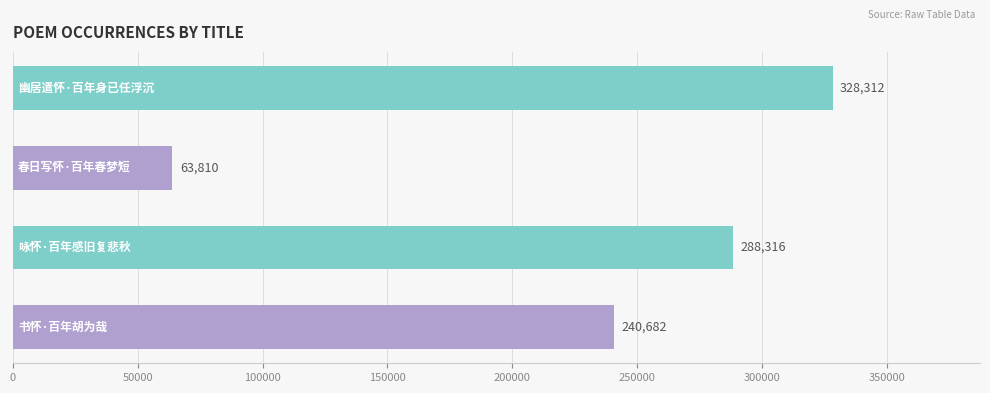

What is the minimum value shown in the chart?

63810